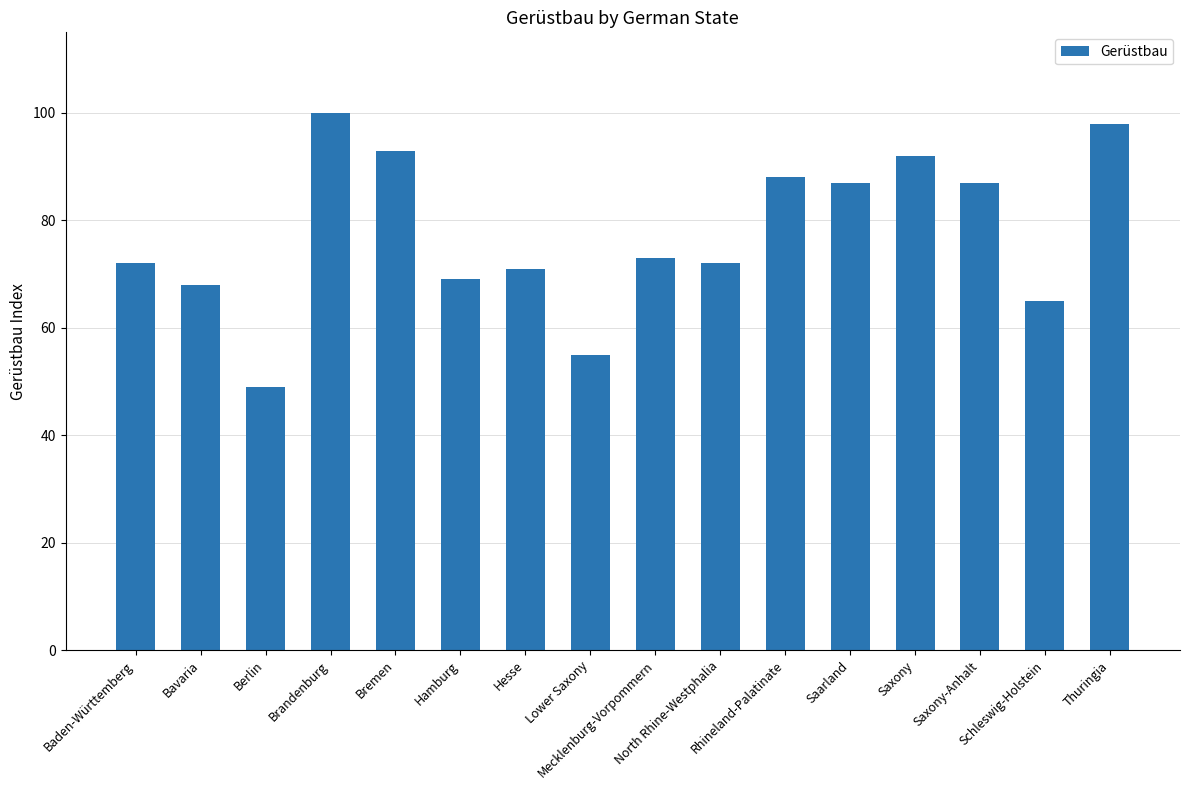

Which label corresponds to the smallest value in the chart?

Berlin